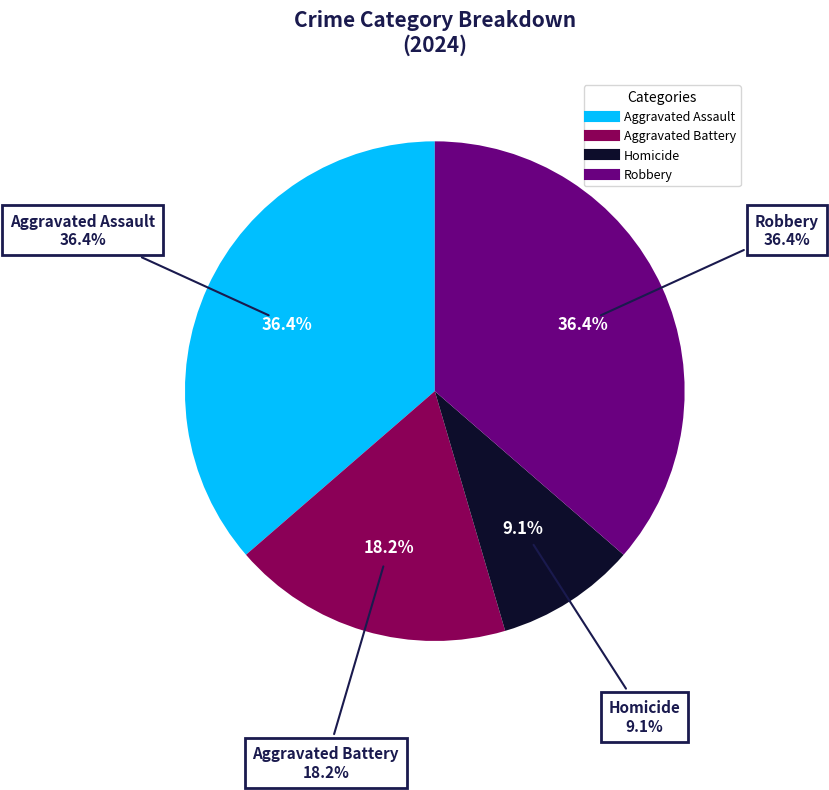

Is Homicide the majority of the pie?

No